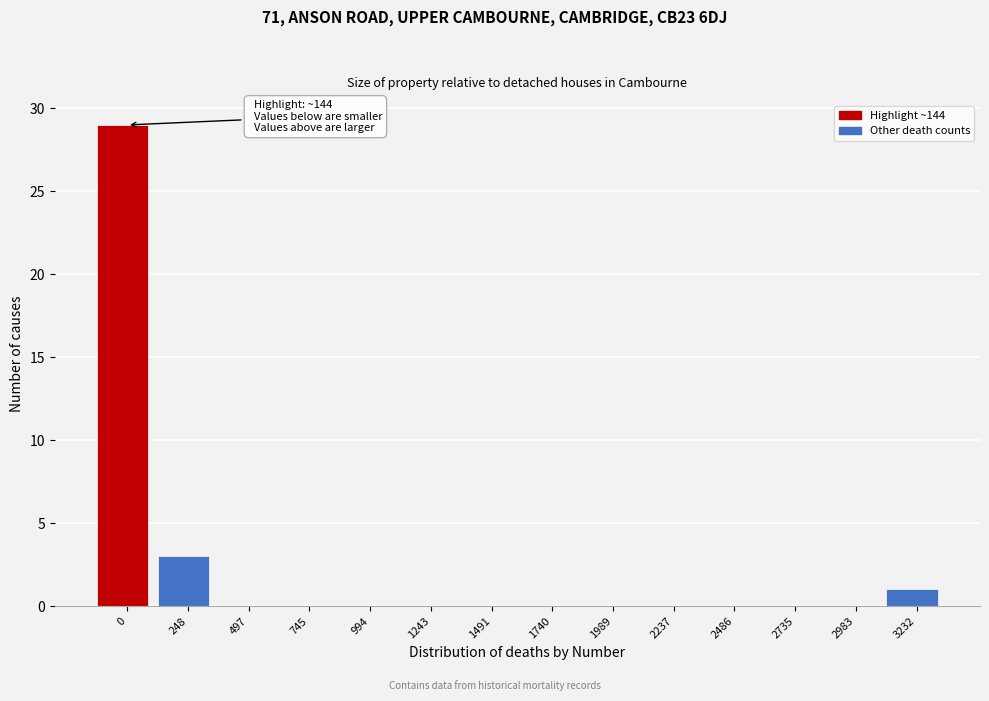

Reading left to right, transcribe all the data shown in this chart.

0=29	248=3	497=0	745=0	994=0	1243=0	1491=0	1740=0	1989=0	2237=0	2486=0	2735=0	2983=0	3232=1